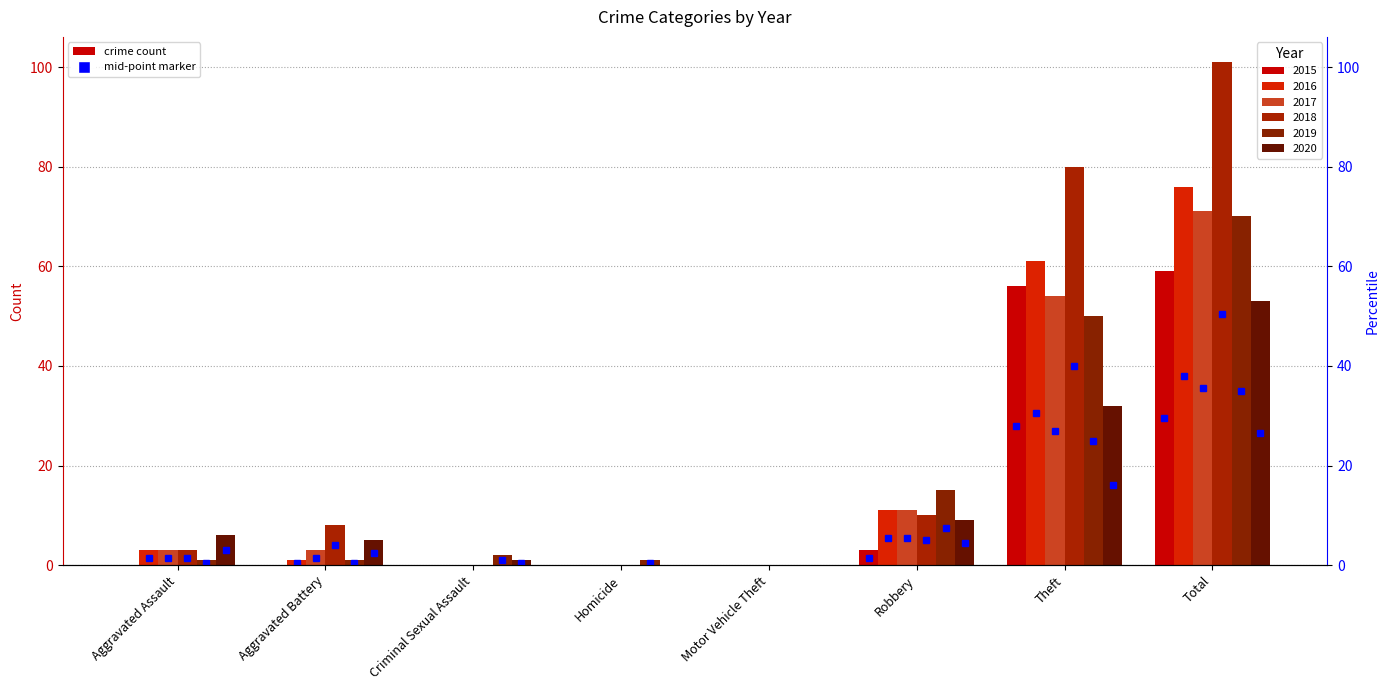

Is it true that 2015 equals -21 at Motor Vehicle Theft?

False